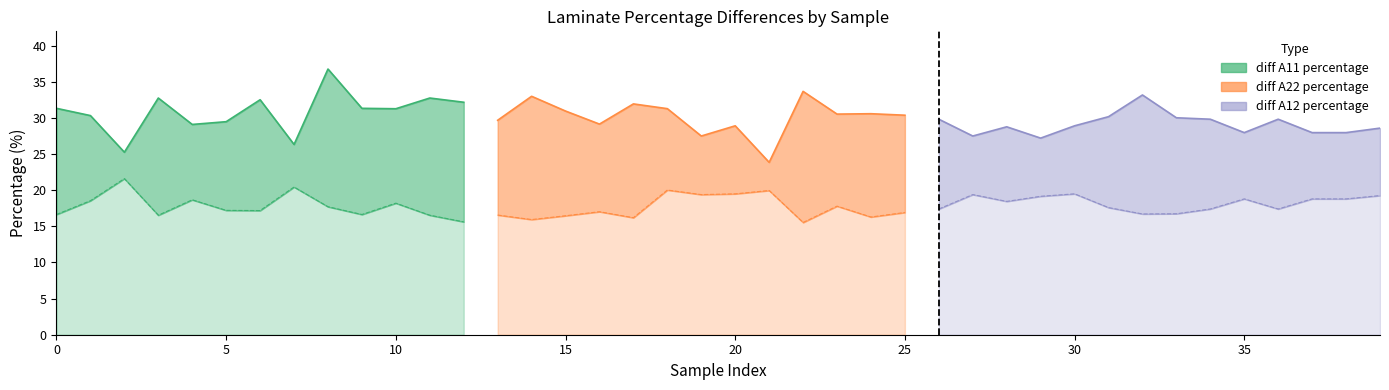

What is the value of the diff A11 percentage point at the 25th from the left?

30.6